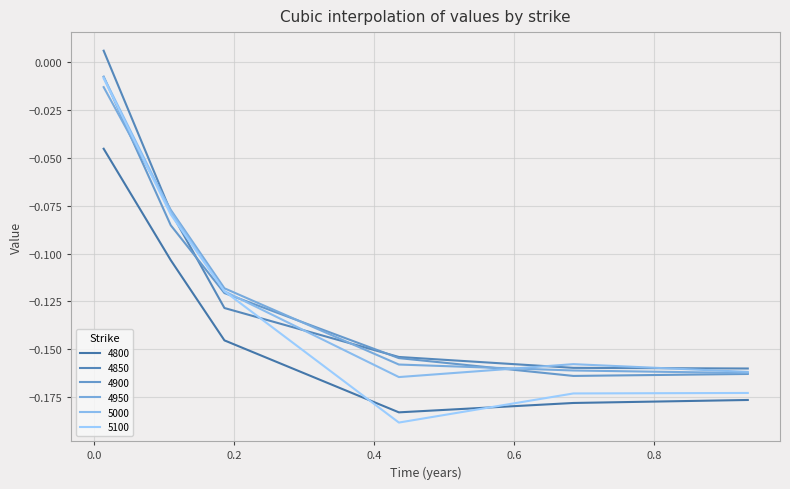

Does the chart display data point markers on the line(s)?

No